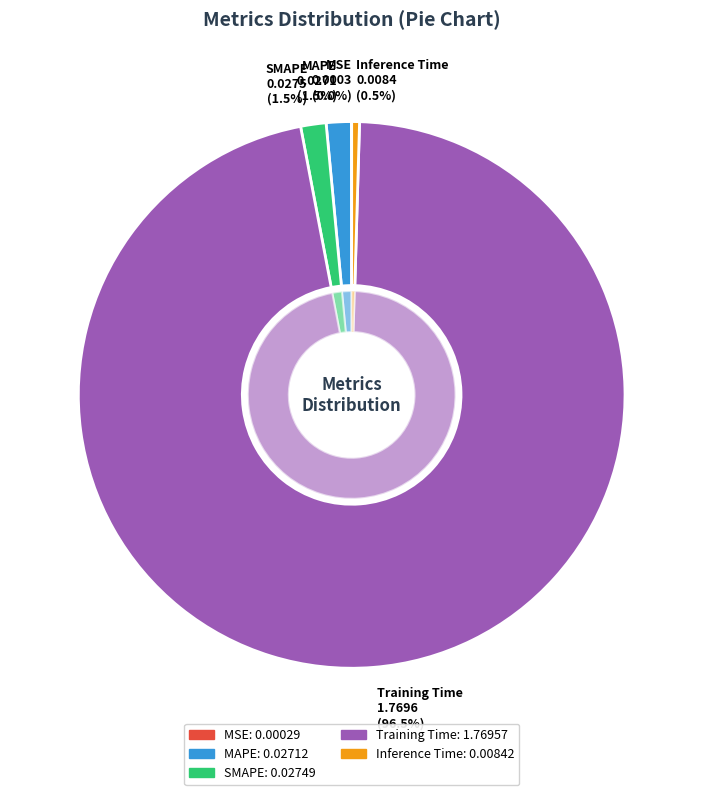

To the nearest percent, what is the average slice percentage?

20%